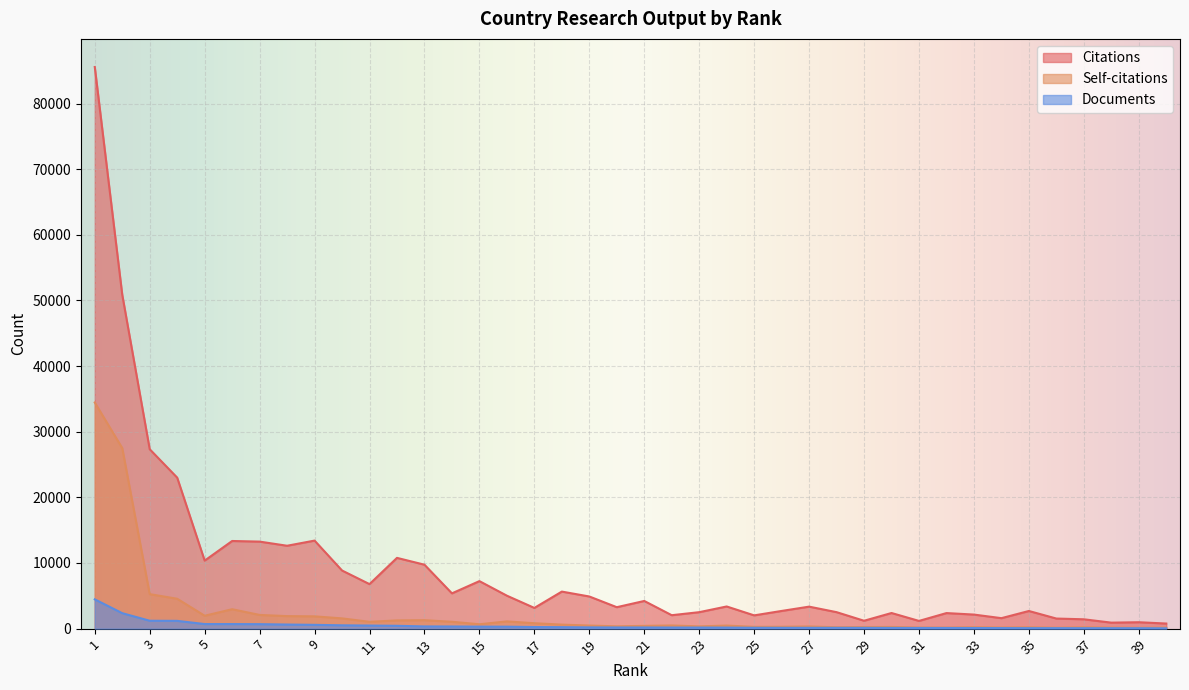

The Documents series shows 53 at 27. True or false?

False